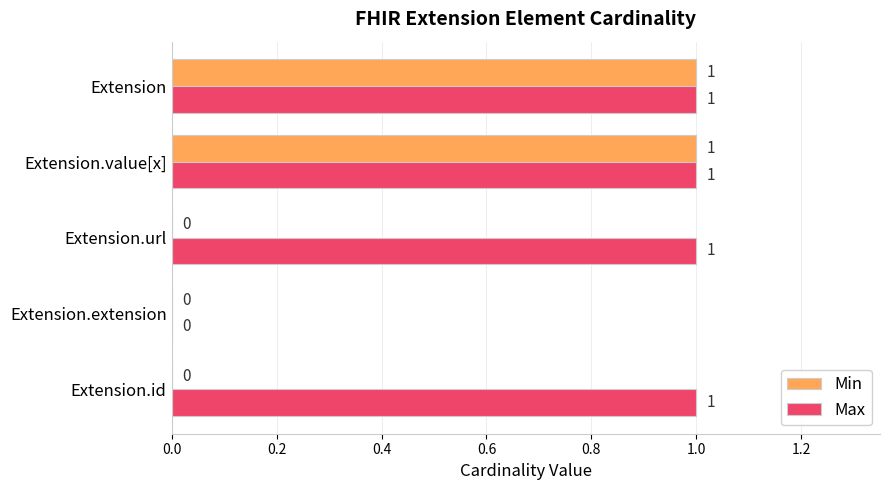

What is the sum of all Max values?

4